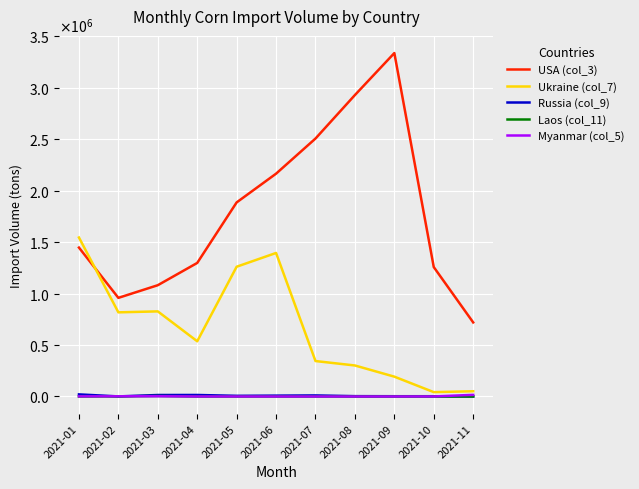

Where is Myanmar (col_5) nearest to the value 7987?

2021-03